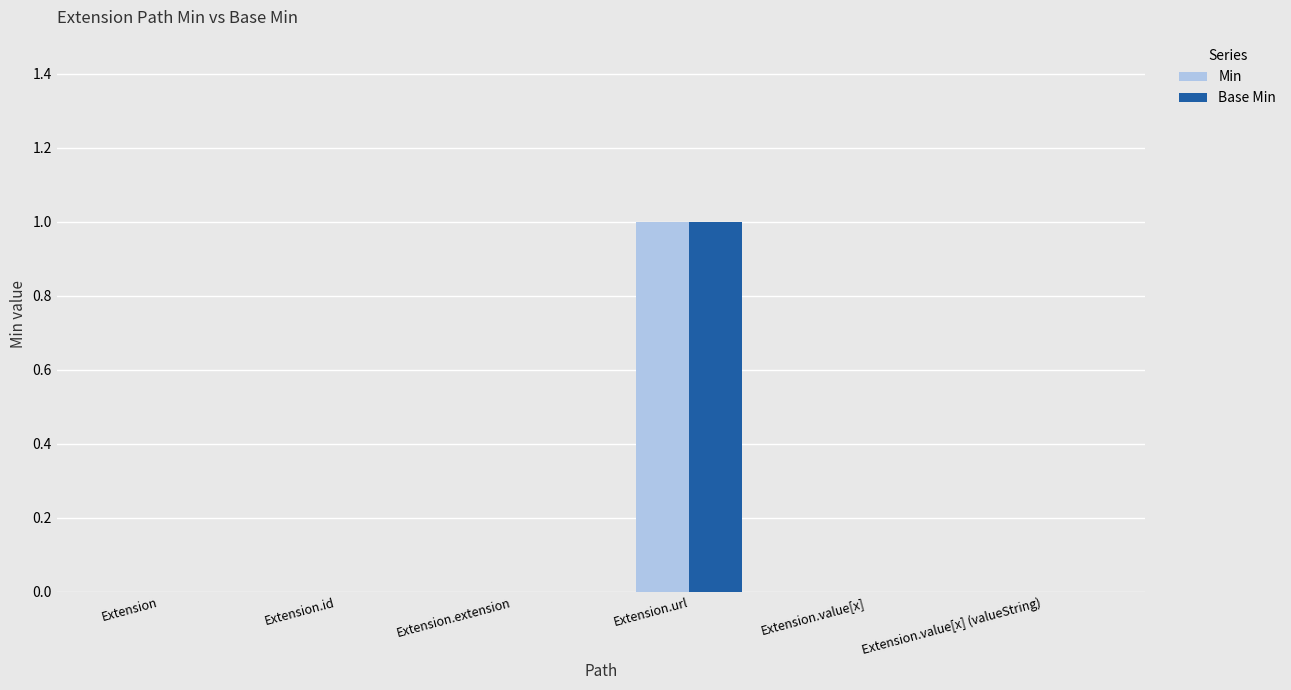

Count the Base Min values in the range 0 to 1.

6